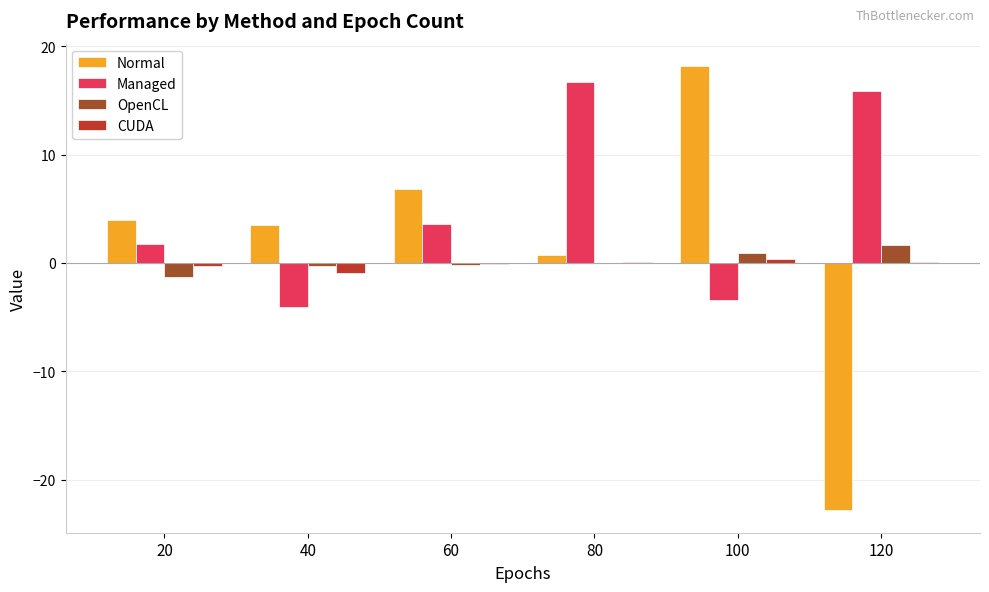

Is the value of Normal at 40 greater than the value of OpenCL at 40?

Yes